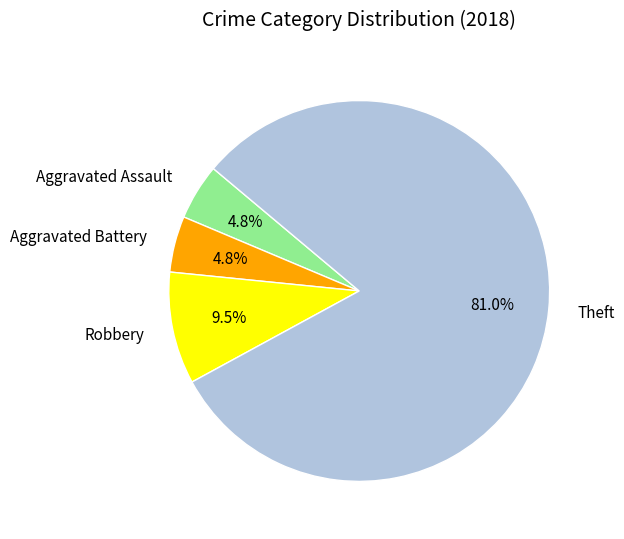

Count the number of slices in the pie.

4